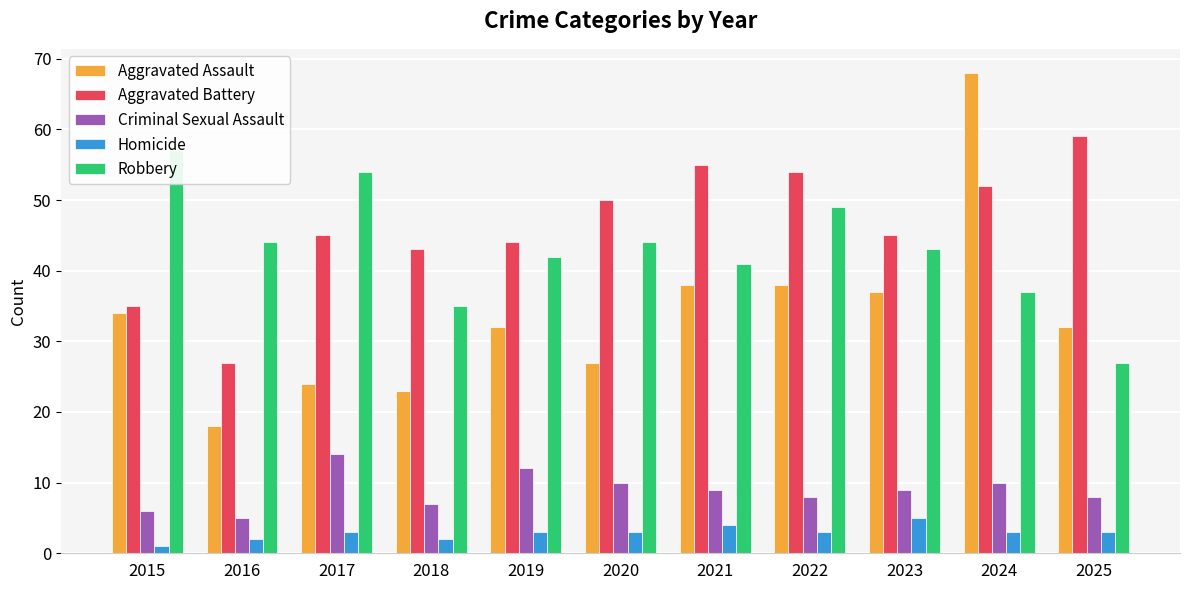

Reading right to left, extract all data points from this chart.

Aggravated Assault: 2025=32	2024=68	2023=37	2022=38	2021=38	2020=27	2019=32	2018=23	2017=24	2016=18	2015=34
Aggravated Battery: 2025=59	2024=52	2023=45	2022=54	2021=55	2020=50	2019=44	2018=43	2017=45	2016=27	2015=35
Criminal Sexual Assault: 2025=8	2024=10	2023=9	2022=8	2021=9	2020=10	2019=12	2018=7	2017=14	2016=5	2015=6
Homicide: 2025=3	2024=3	2023=5	2022=3	2021=4	2020=3	2019=3	2018=2	2017=3	2016=2	2015=1
Robbery: 2025=27	2024=37	2023=43	2022=49	2021=41	2020=44	2019=42	2018=35	2017=54	2016=44	2015=57